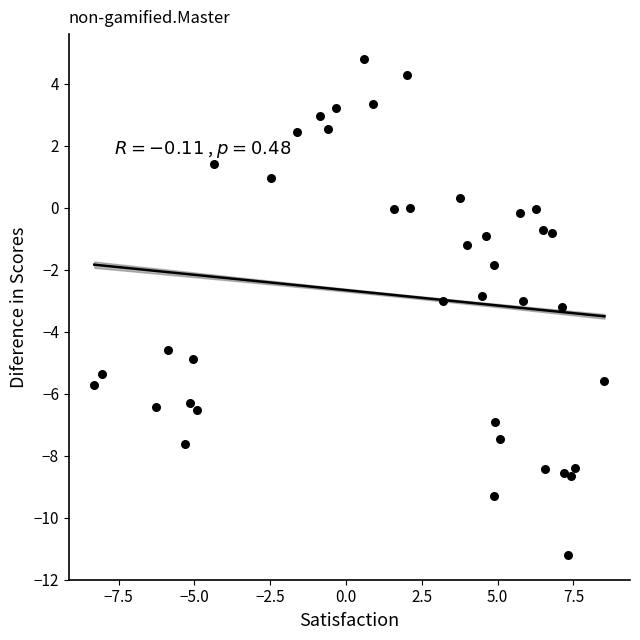

What is the range of Y values (max minus min)?

16.0